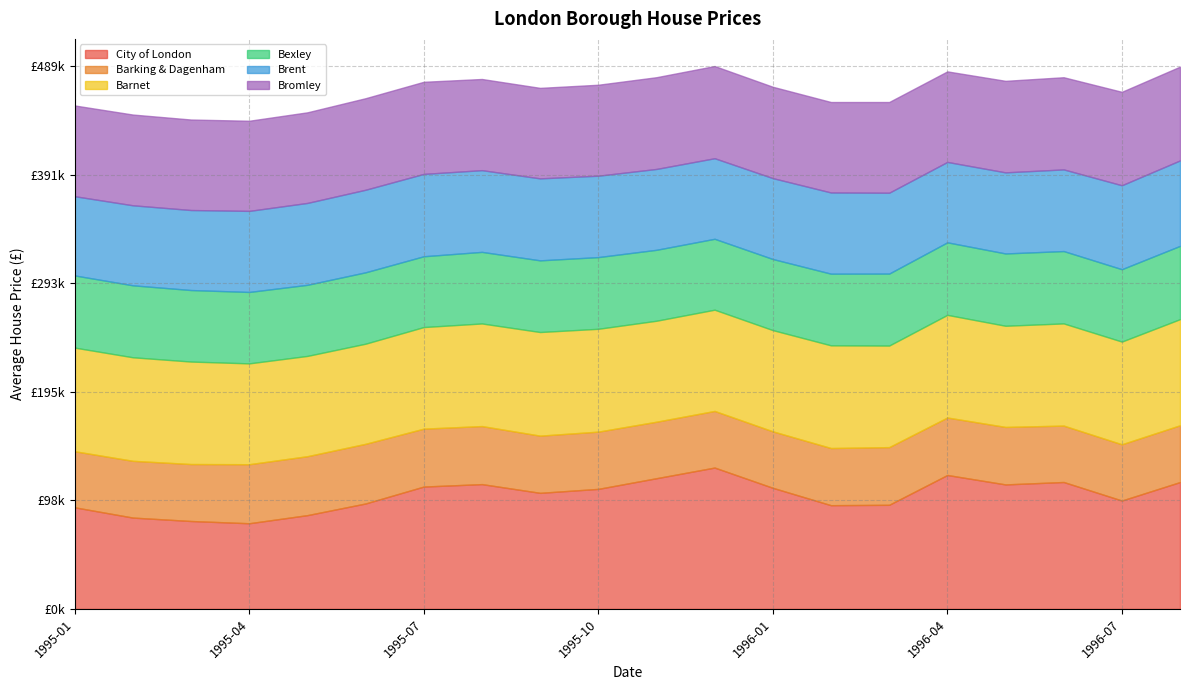

At which label does Bexley reach its peak?

1996-08